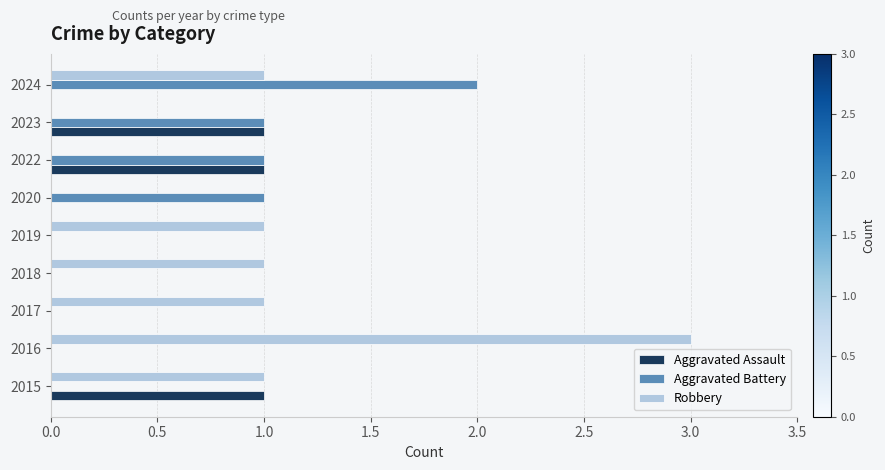

Which category has the highest value across all series?

2016